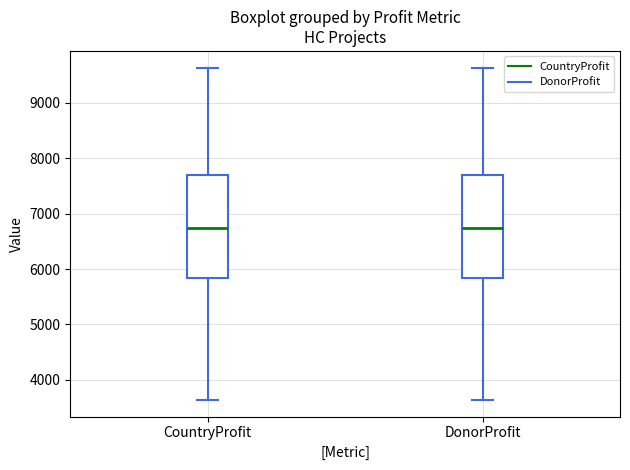

Reading left to right, read every box against the y-axis: the position of its median line, the range the box covers, and the ends of its whiskers. The values are not printed on the chart, so give them approximately, as read against the axis.

CountryProfit: median 6700, box 5800 to 7700, whiskers 3600 to 9600
DonorProfit: median 6700, box 5800 to 7700, whiskers 3600 to 9600